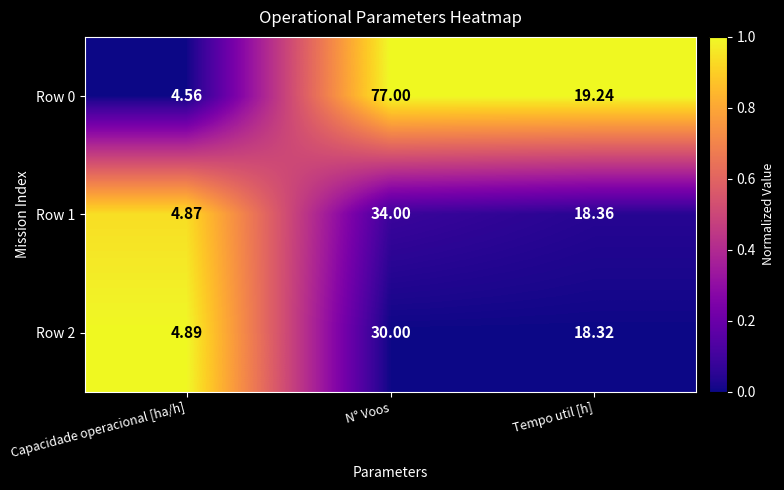

Where does the Row 0 series first go above 19?

N° Voos